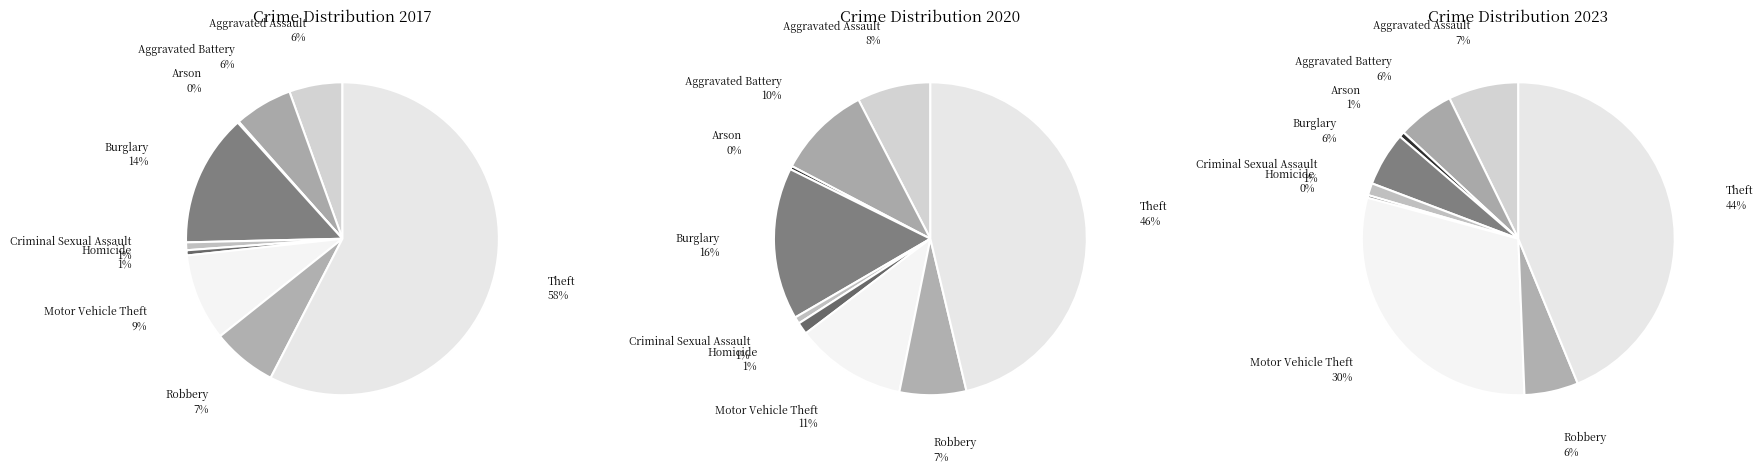

Does values_2023 account for over 50% of the chart?

No